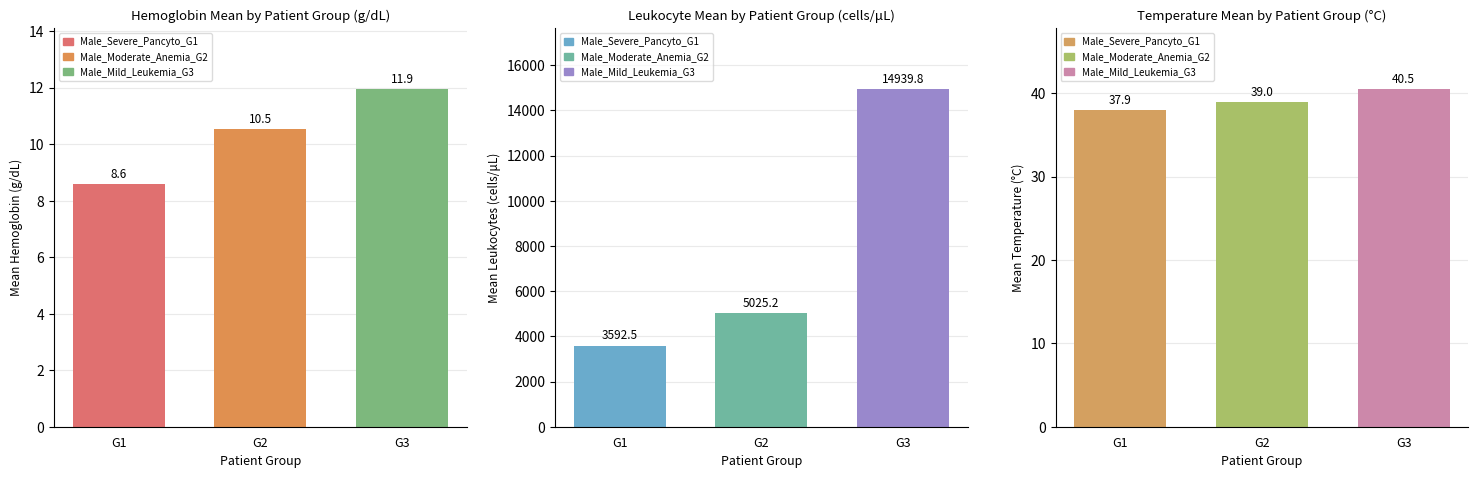

Which series has the largest total across all categories?

Leukocytes